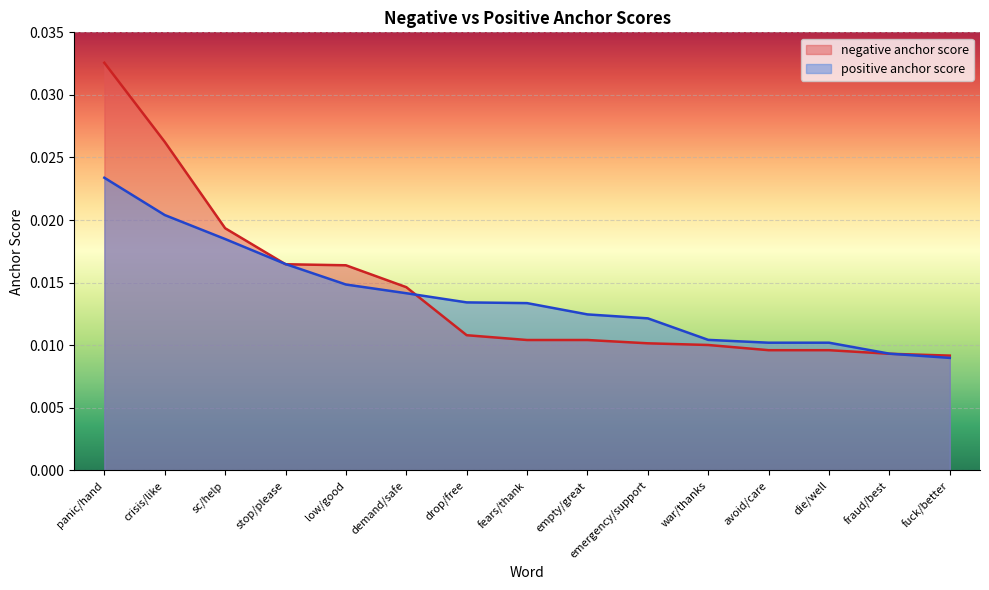

Which category has the highest value in the positive anchor score series?

panic/hand